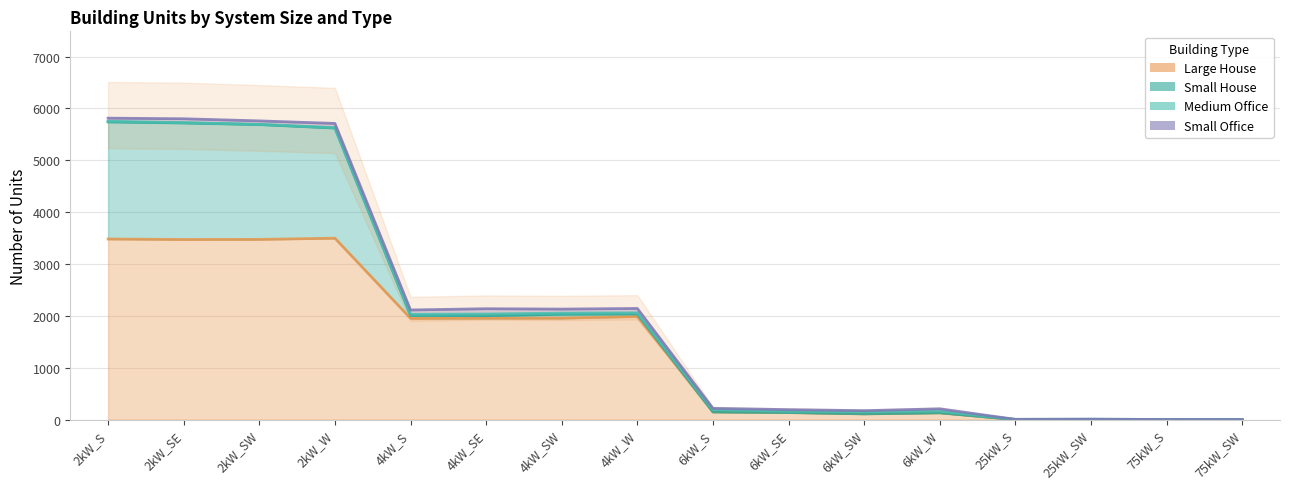

True or false: Medium Office has a value of 7 at 2kW_SE.

True